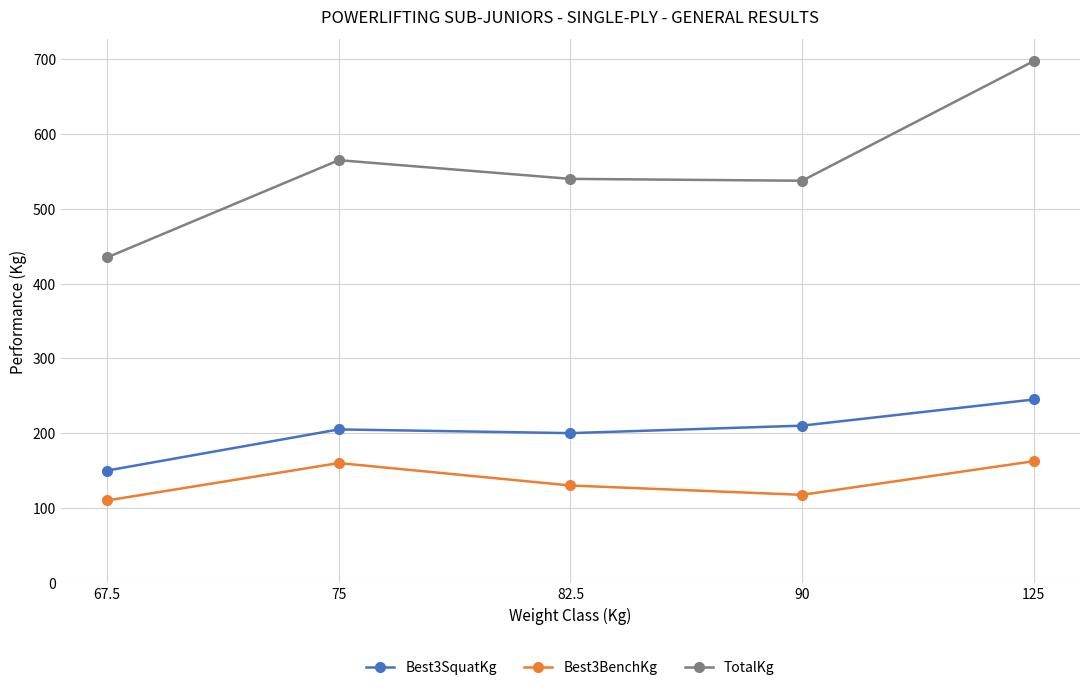

True or false: Best3SquatKg has a value of 200.0 at 82.5.

True